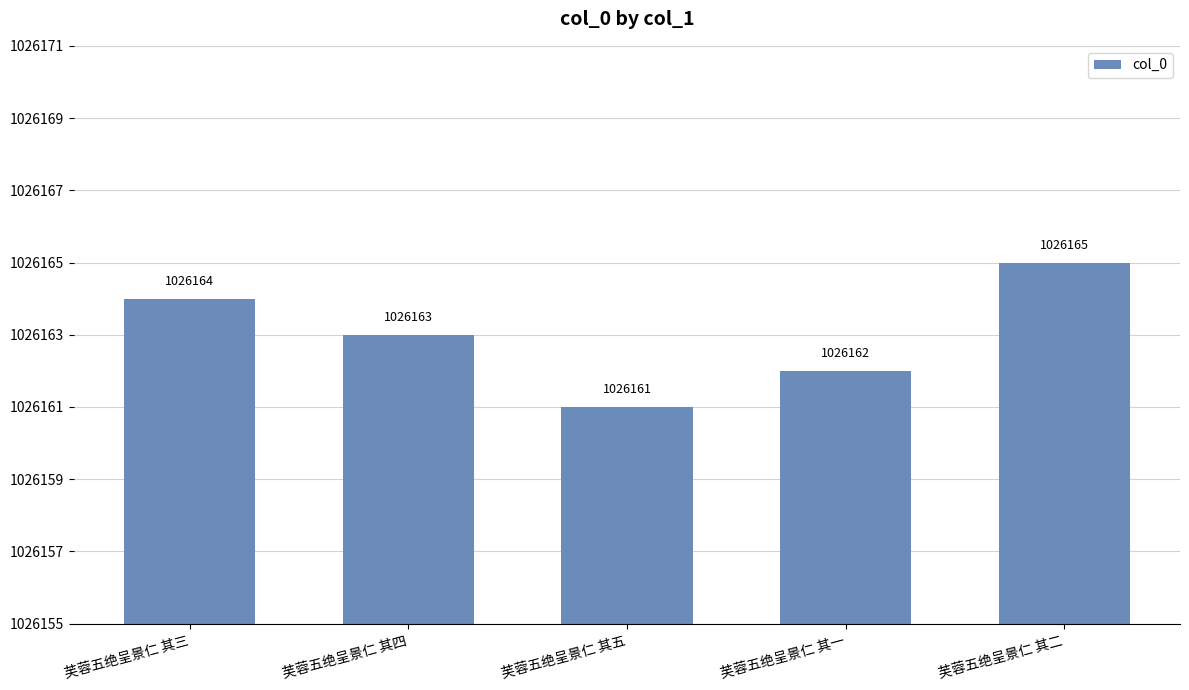

Are the bars horizontal?

No